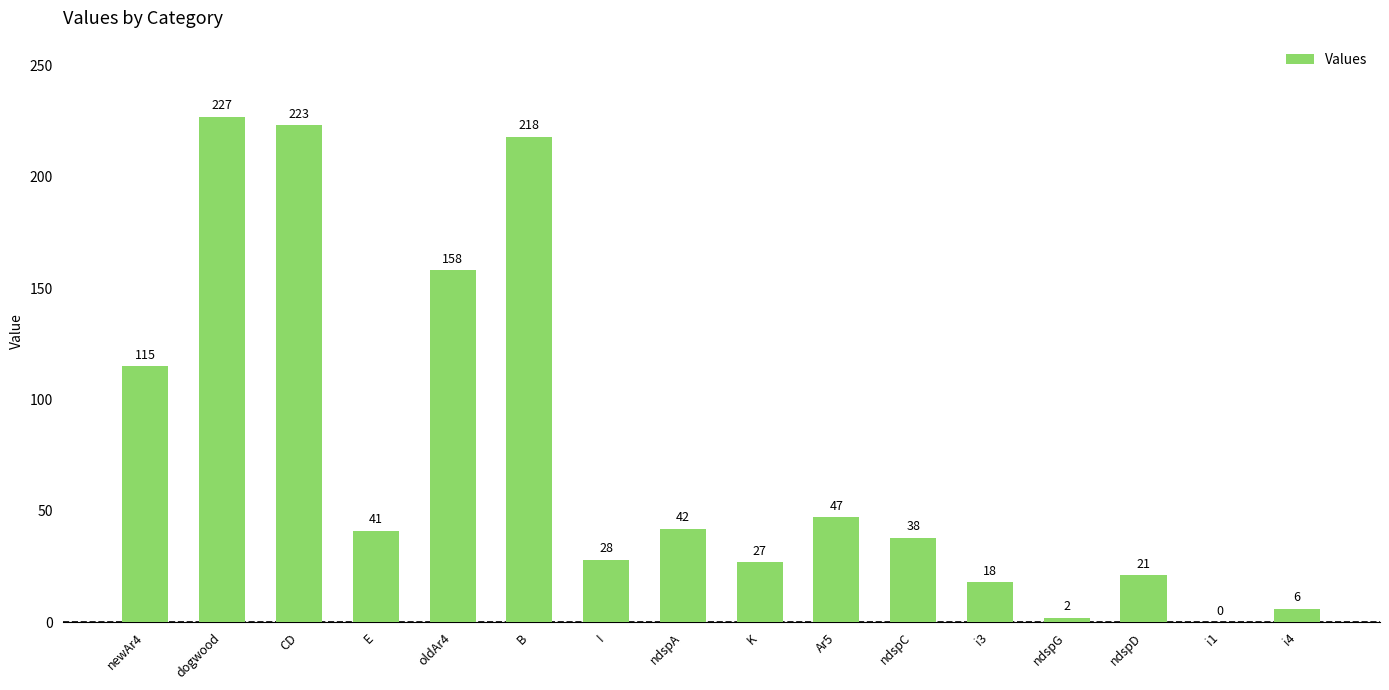

What is the ratio of the value at i3 to the value at ndspD?

0.9